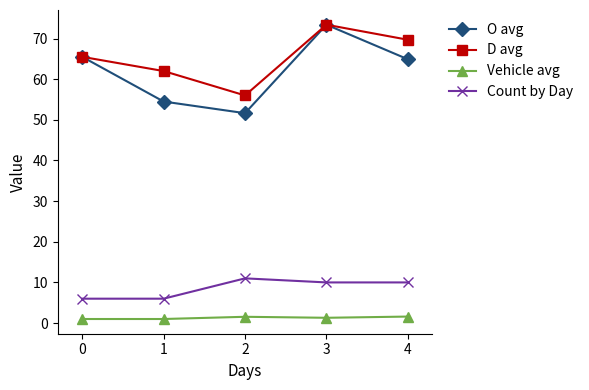

Which category has the highest value across all series?

3